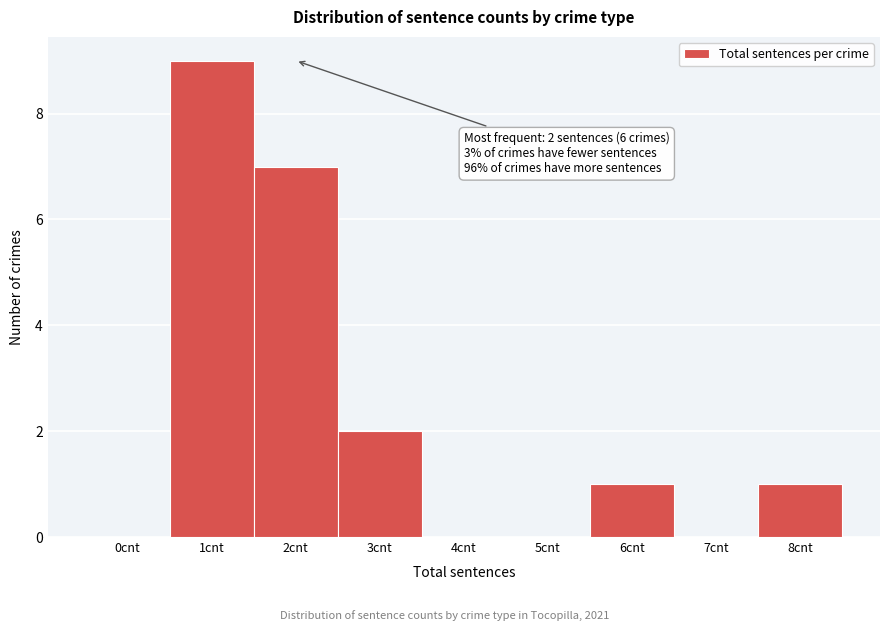

Reading left to right, what are all the values shown in this chart?

0cnt=0	1cnt=9	2cnt=7	3cnt=2	4cnt=0	5cnt=0	6cnt=1	7cnt=0	8cnt=1